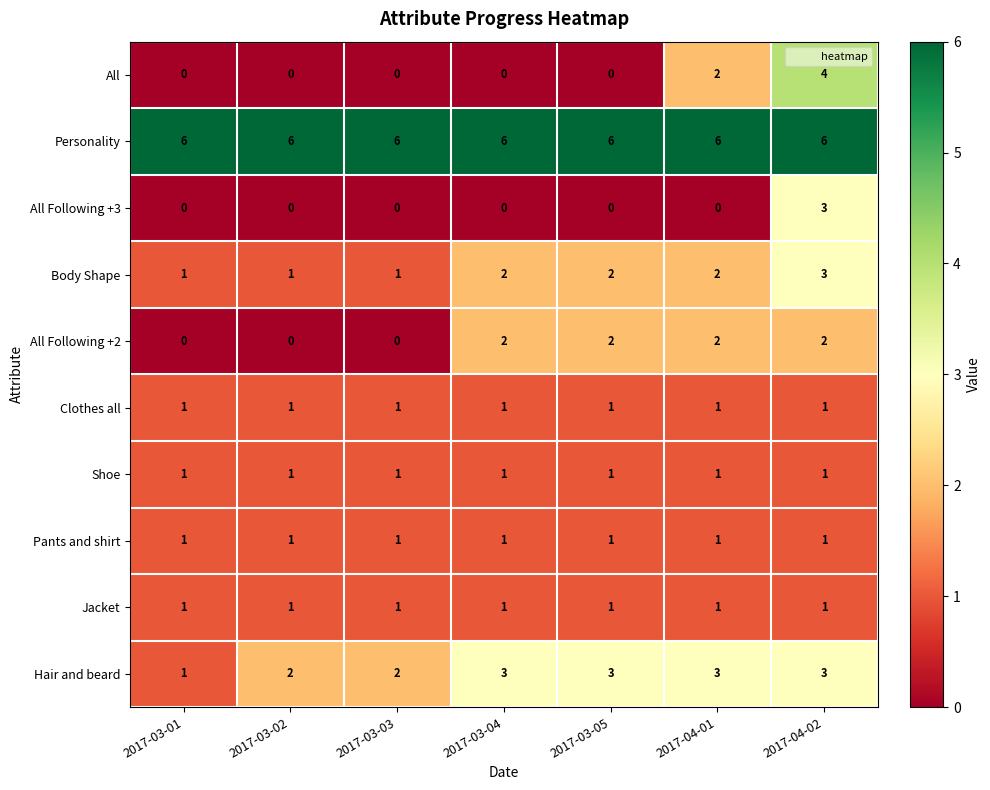

What is the maximum value shown in the chart?

6